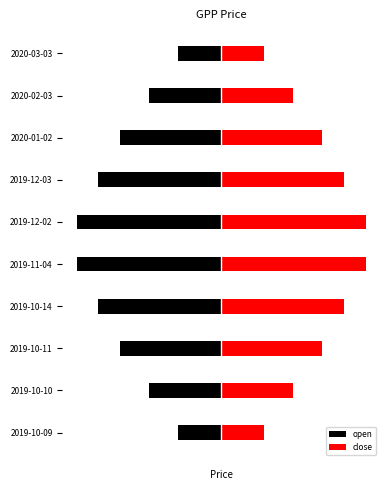

Is it true that close equals 0.1 at 2020-02-03?

True